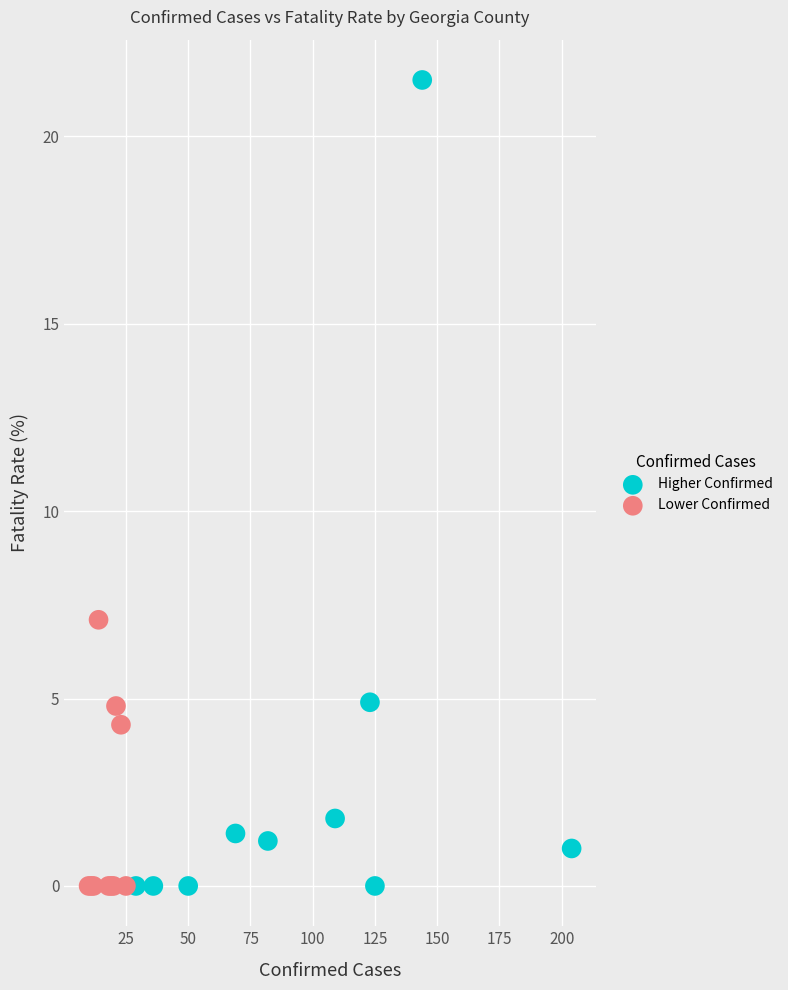

Which series has the largest Y range (max minus min)?

Higher Confirmed